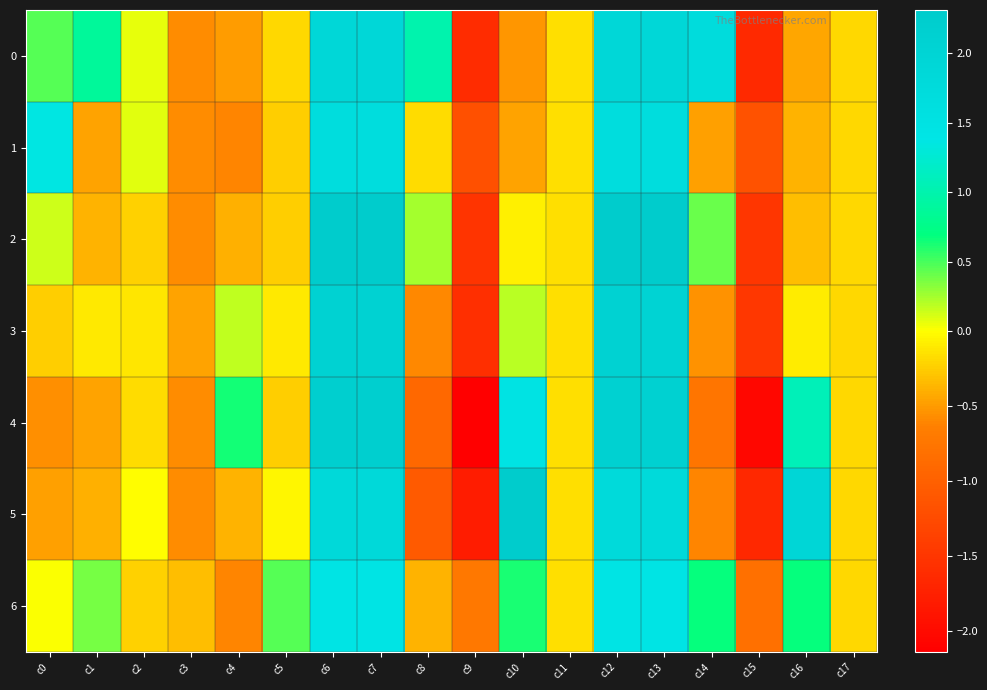

Count the number of categories in the chart.

18